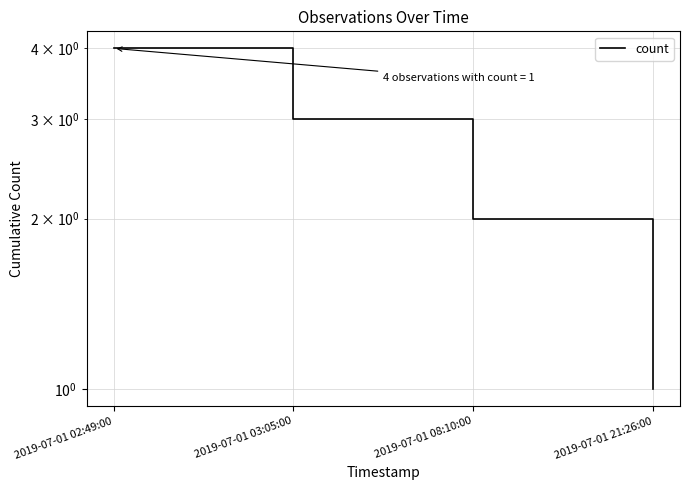

What is the value of the 4th point from the left?

1